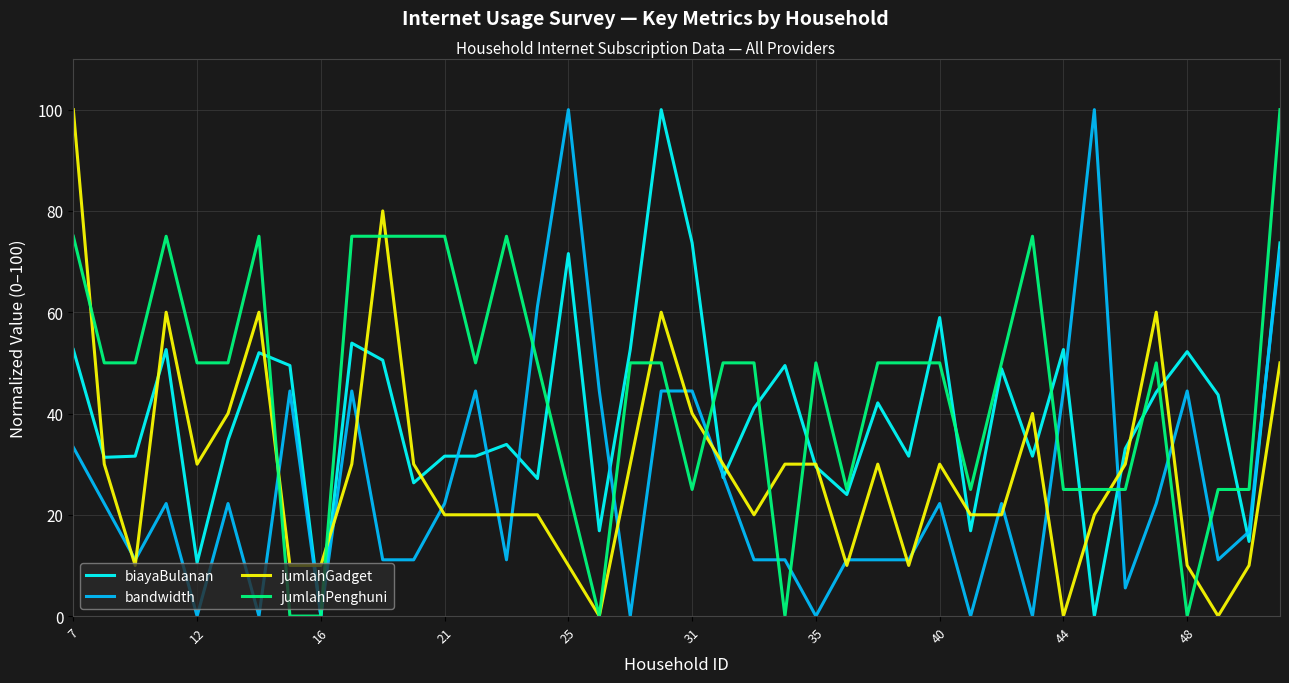

Rank the series by their average value, from lowest to highest.

bandwidth, jumlahGadget, biayaBulanan, jumlahPenghuni